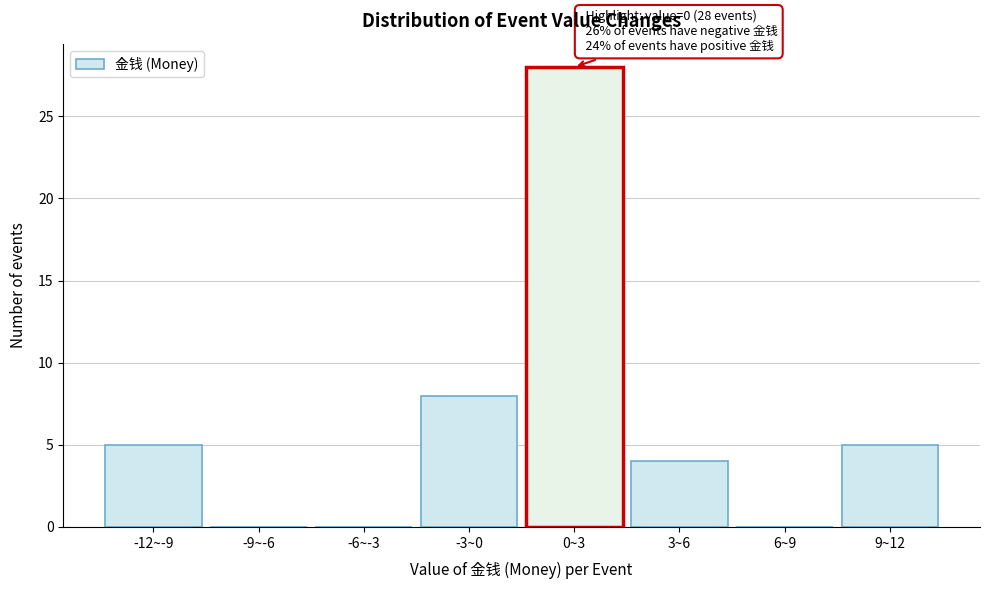

Reading left to right, what are all the values shown in this chart?

-12~-9=5	-9~-6=0	-6~-3=0	-3~0=8	0~3=28	3~6=4	6~9=0	9~12=5